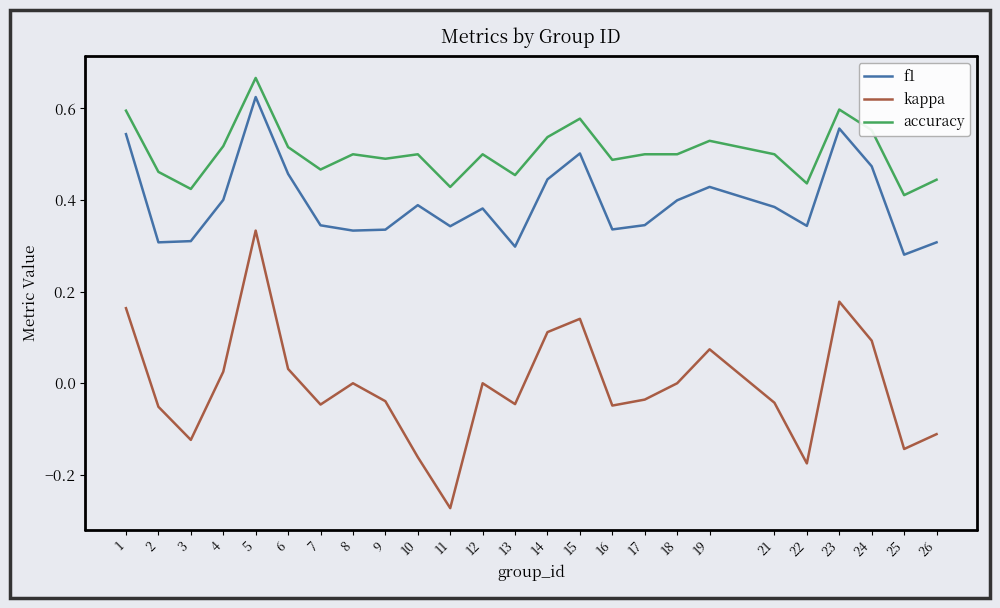

True or false: accuracy and kappa intersect in this chart.

False